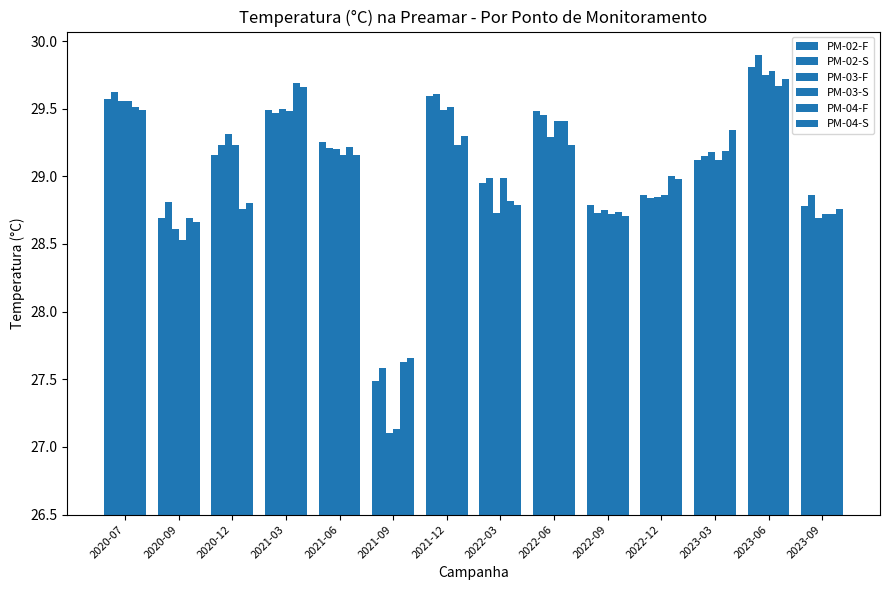

At which label does PM-03-S reach its peak?

2023-06